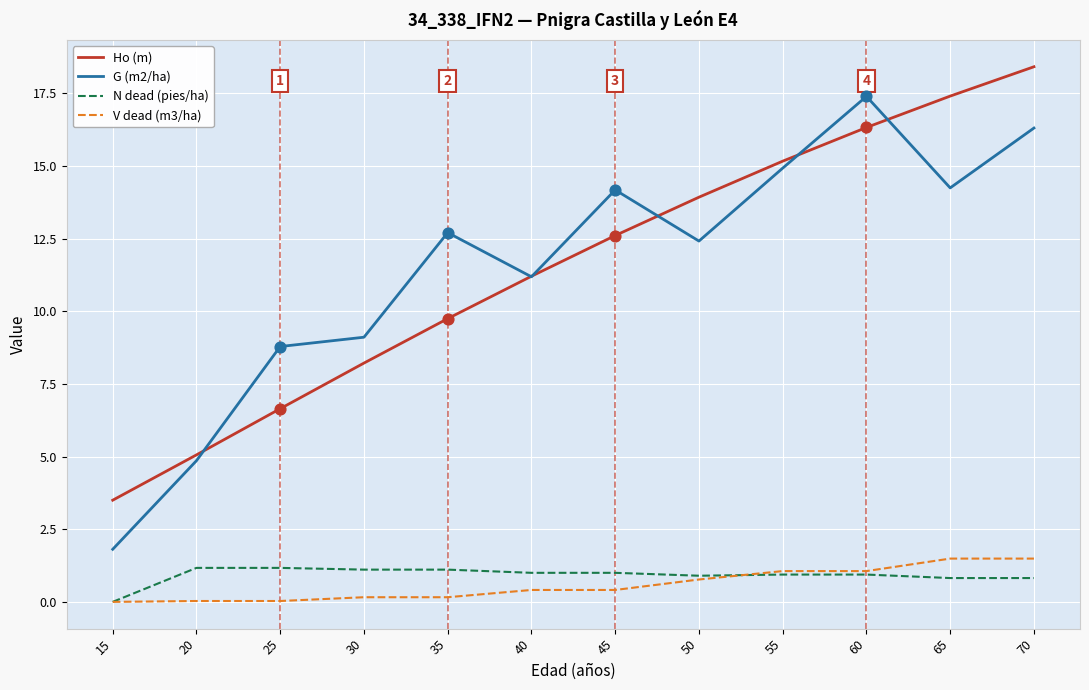

At how many categories does at least one series exceed 10?

8